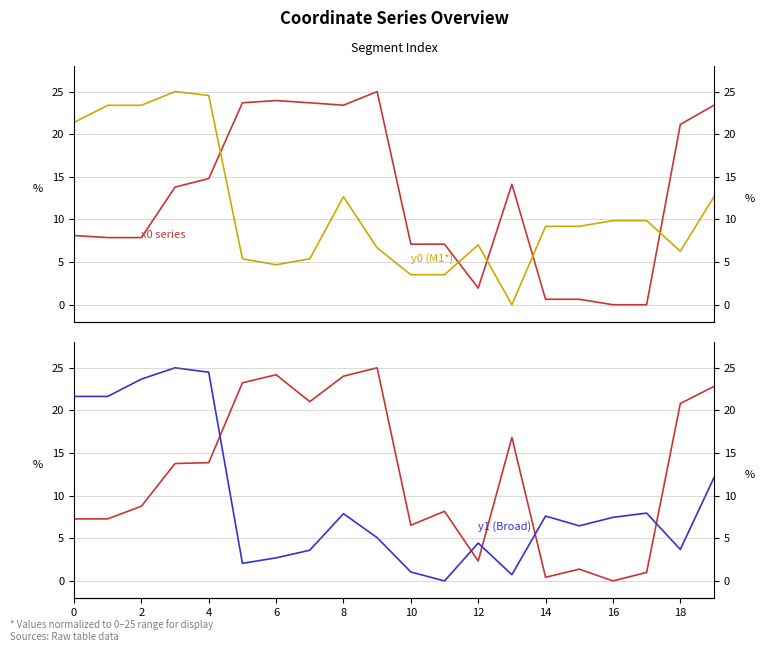

What is the value of the x1 point at the 2nd from the left?

7.3